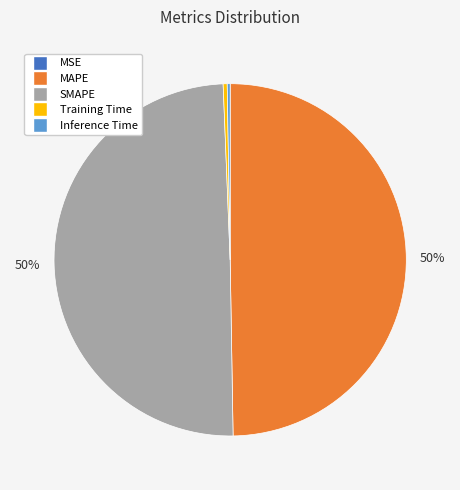

To the nearest percent, what percentage of the pie is MAPE?

50%